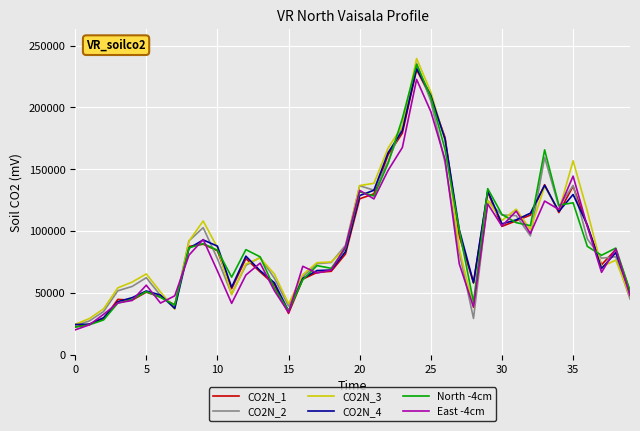

Which series has the widest spread of values?

CO2N_3